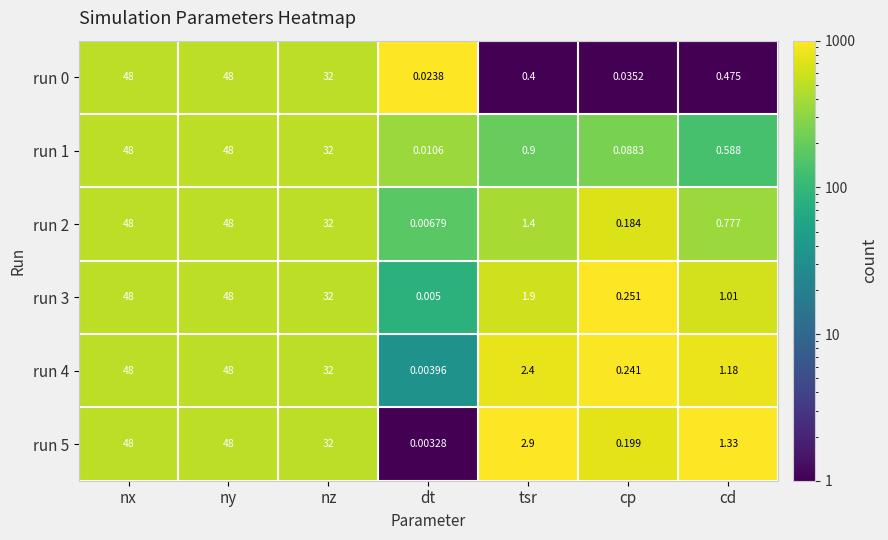

At which label does run 3 reach its minimum?

dt